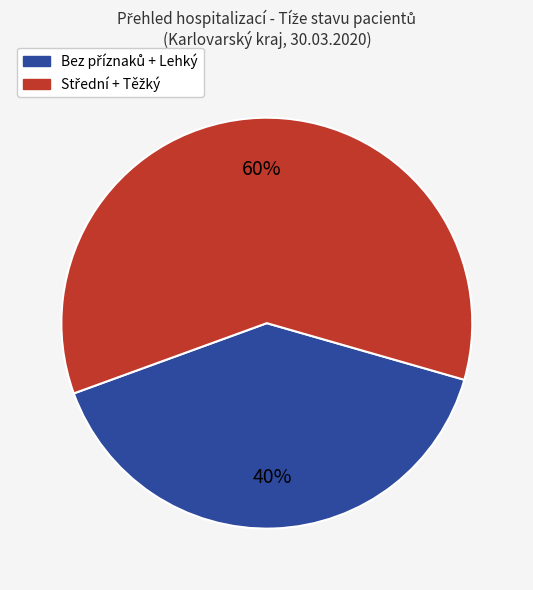

Is there a majority slice in this chart?

Yes